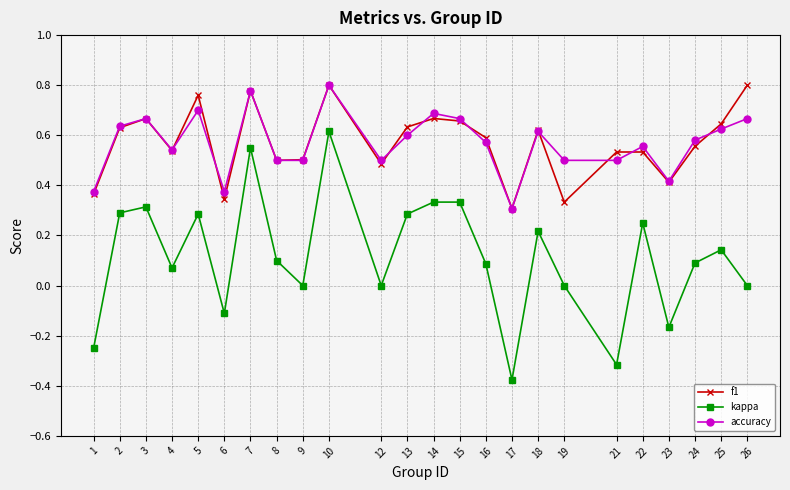

Which category has the lowest value across all series?

17